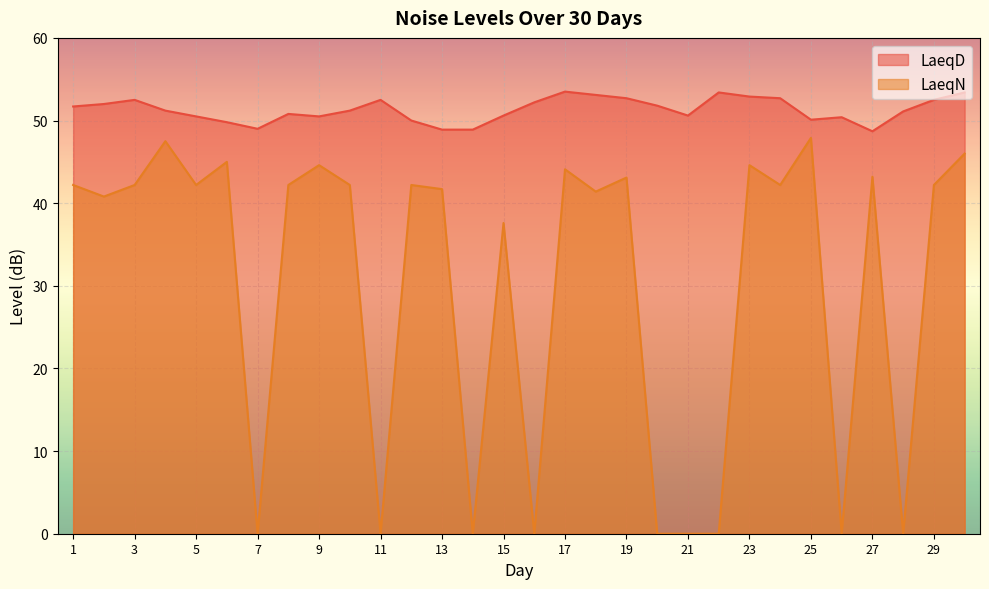

True or false: LaeqD has more than 2 points higher than both neighbors.

True